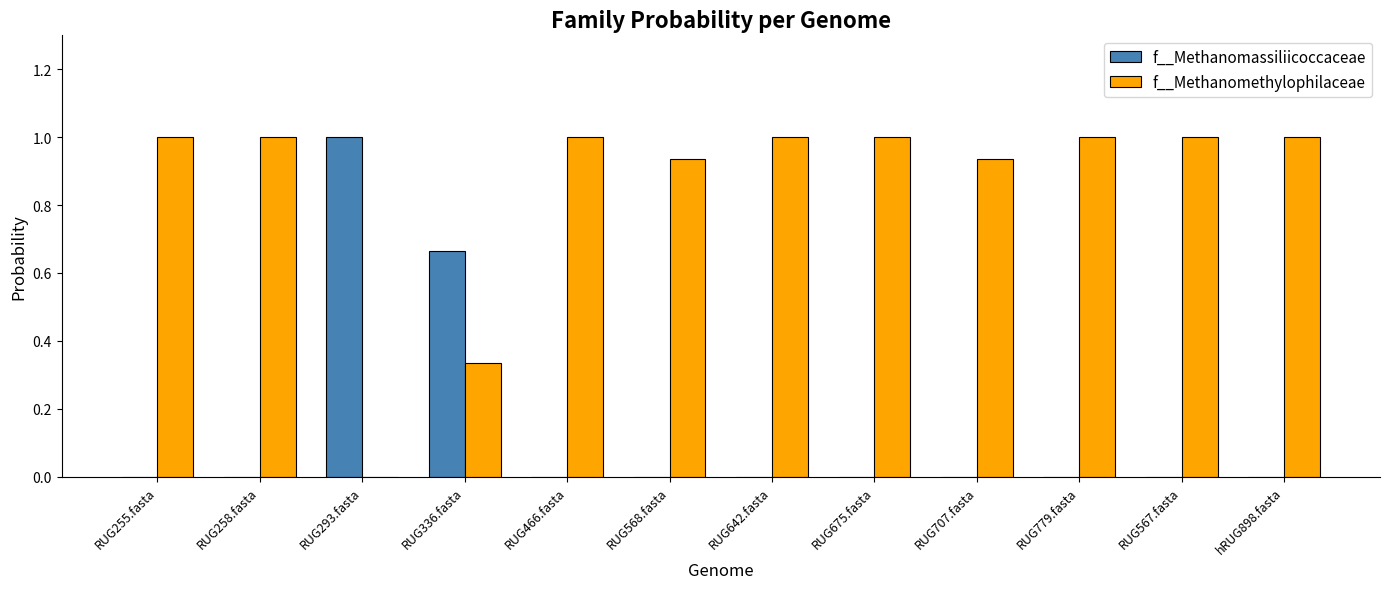

What is the sum of all f__Methanomassiliicoccaceae values?

1.7